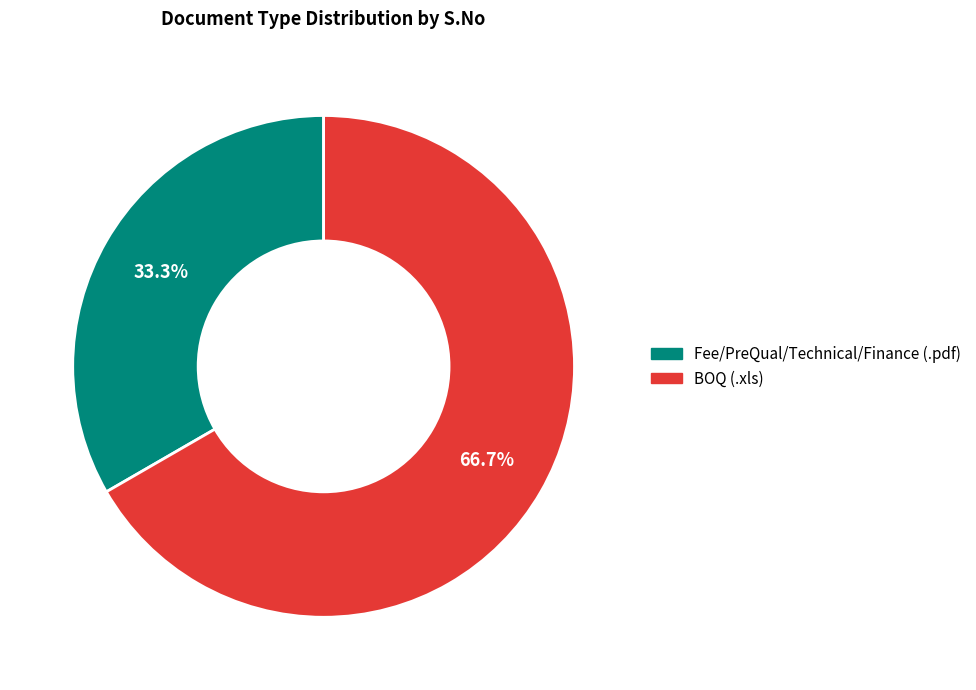

Does any single category account for the majority?

Yes